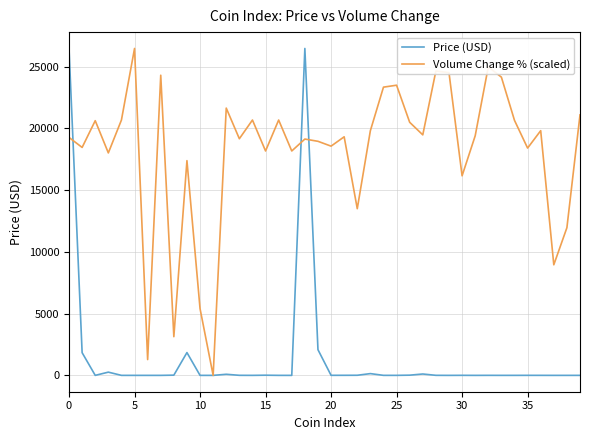

What is the maximum value shown in the chart?

26477.6